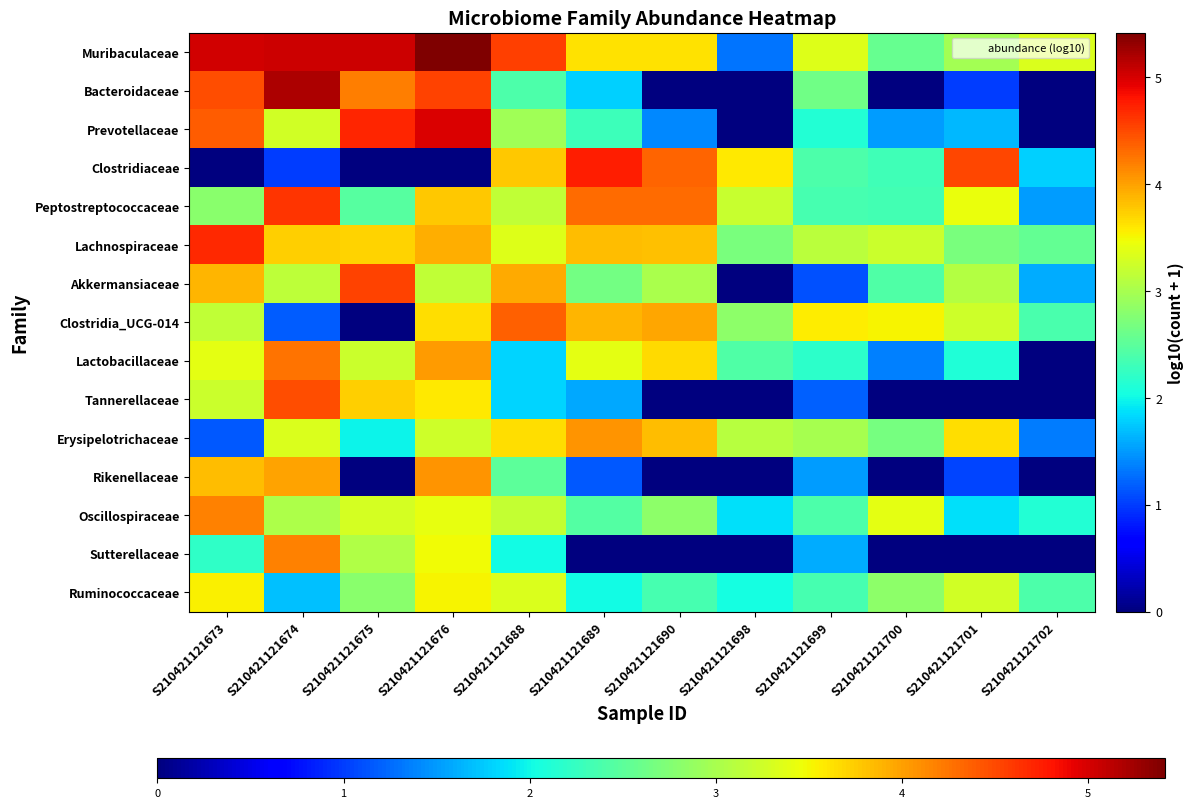

Reading left to right, transcribe all the data shown in this chart.

Muribaculaceae: S210421121673=5.0	S210421121674=5.1	S210421121675=5.0	S210421121676=5.4	S210421121688=4.6	S210421121689=3.6	S210421121690=3.6	S210421121698=1.3	S210421121699=3.4	S210421121700=2.6	S210421121701=3.0	S210421121702=3.3
Bacteroidaceae: S210421121673=4.5	S210421121674=5.2	S210421121675=4.2	S210421121676=4.5	S210421121688=2.4	S210421121689=1.8	S210421121690=0.0	S210421121698=0.0	S210421121699=2.6	S210421121700=0.0	S210421121701=1.0	S210421121702=0.0
Prevotellaceae: S210421121673=4.4	S210421121674=3.3	S210421121675=4.7	S210421121676=5.0	S210421121688=3.0	S210421121689=2.3	S210421121690=1.4	S210421121698=0.0	S210421121699=2.1	S210421121700=1.5	S210421121701=1.7	S210421121702=0.0
Clostridiaceae: S210421121673=0.0	S210421121674=1.0	S210421121675=0.0	S210421121676=0.0	S210421121688=3.8	S210421121689=4.8	S210421121690=4.3	S210421121698=3.6	S210421121699=2.4	S210421121700=2.3	S210421121701=4.5	S210421121702=1.8
Peptostreptococcaceae: S210421121673=2.8	S210421121674=4.6	S210421121675=2.5	S210421121676=3.8	S210421121688=3.2	S210421121689=4.3	S210421121690=4.3	S210421121698=3.2	S210421121699=2.4	S210421121700=2.3	S210421121701=3.4	S210421121702=1.5
Lachnospiraceae: S210421121673=4.7	S210421121674=3.7	S210421121675=3.7	S210421121676=3.9	S210421121688=3.4	S210421121689=3.8	S210421121690=3.8	S210421121698=2.7	S210421121699=3.1	S210421121700=3.2	S210421121701=2.7	S210421121702=2.5
Akkermansiaceae: S210421121673=3.9	S210421121674=3.1	S210421121675=4.5	S210421121676=3.2	S210421121688=4.0	S210421121689=2.7	S210421121690=3.0	S210421121698=0.0	S210421121699=1.1	S210421121700=2.4	S210421121701=3.1	S210421121702=1.6
Clostridia_UCG-014: S210421121673=3.2	S210421121674=1.2	S210421121675=0.0	S210421121676=3.7	S210421121688=4.4	S210421121689=3.9	S210421121690=4.0	S210421121698=2.8	S210421121699=3.6	S210421121700=3.5	S210421121701=3.3	S210421121702=2.4
Lactobacillaceae: S210421121673=3.4	S210421121674=4.3	S210421121675=3.2	S210421121676=4.0	S210421121688=1.8	S210421121689=3.4	S210421121690=3.7	S210421121698=2.4	S210421121699=2.2	S210421121700=1.4	S210421121701=2.1	S210421121702=0.0
Tannerellaceae: S210421121673=3.2	S210421121674=4.5	S210421121675=3.7	S210421121676=3.6	S210421121688=1.8	S210421121689=1.6	S210421121690=0.0	S210421121698=0.0	S210421121699=1.2	S210421121700=0.0	S210421121701=0.0	S210421121702=0.0
Erysipelotrichaceae: S210421121673=1.1	S210421121674=3.3	S210421121675=2.0	S210421121676=3.2	S210421121688=3.6	S210421121689=4.1	S210421121690=3.8	S210421121698=3.1	S210421121699=3.0	S210421121700=2.7	S210421121701=3.6	S210421121702=1.3
Rikenellaceae: S210421121673=3.8	S210421121674=4.0	S210421121675=0.0	S210421121676=4.1	S210421121688=2.5	S210421121689=1.1	S210421121690=0.0	S210421121698=0.0	S210421121699=1.5	S210421121700=0.0	S210421121701=1.0	S210421121702=0.0
Oscillospiraceae: S210421121673=4.2	S210421121674=3.0	S210421121675=3.3	S210421121676=3.4	S210421121688=3.2	S210421121689=2.4	S210421121690=2.8	S210421121698=1.9	S210421121699=2.4	S210421121700=3.4	S210421121701=1.9	S210421121702=2.1
Sutterellaceae: S210421121673=2.2	S210421121674=4.2	S210421121675=3.1	S210421121676=3.5	S210421121688=2.0	S210421121689=0.0	S210421121690=0.0	S210421121698=0.0	S210421121699=1.6	S210421121700=0.0	S210421121701=0.0	S210421121702=0.0
Ruminococcaceae: S210421121673=3.5	S210421121674=1.7	S210421121675=2.8	S210421121676=3.5	S210421121688=3.3	S210421121689=2.0	S210421121690=2.4	S210421121698=2.0	S210421121699=2.4	S210421121700=2.8	S210421121701=3.3	S210421121702=2.4